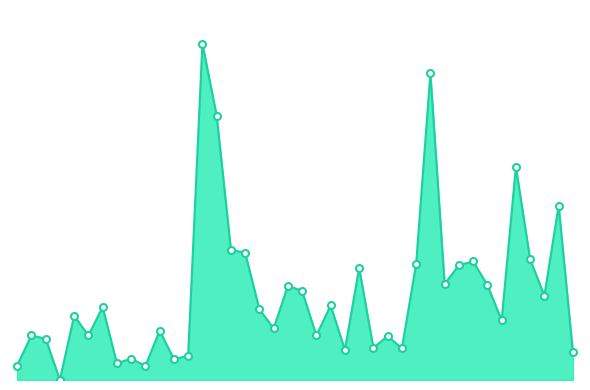

Reading left to right, extract all data points from this chart.

0=2700	1=8300	2=7700	3=0	4=12000	5=8300	6=13600	7=3100	8=4000	9=2600	10=9200	11=3900	12=4500	13=62700	14=49300	15=24300	16=23700	17=13200	18=9600	19=17600	20=16600	21=8300	22=13900	23=5600	24=20900	25=6000	26=8200	27=5900	28=21600	29=57200	30=17900	31=21400	32=22100	33=17700	34=11100	35=39700	36=22500	37=15700	38=32500	39=5200